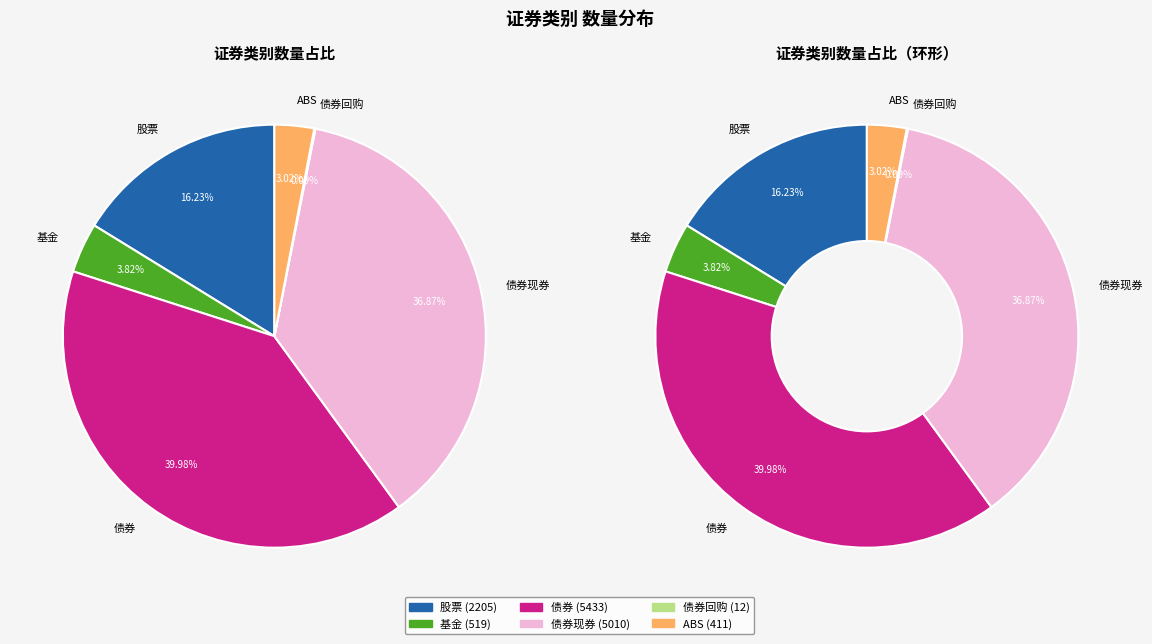

Does 债券回购 account for over 50% of the chart?

No